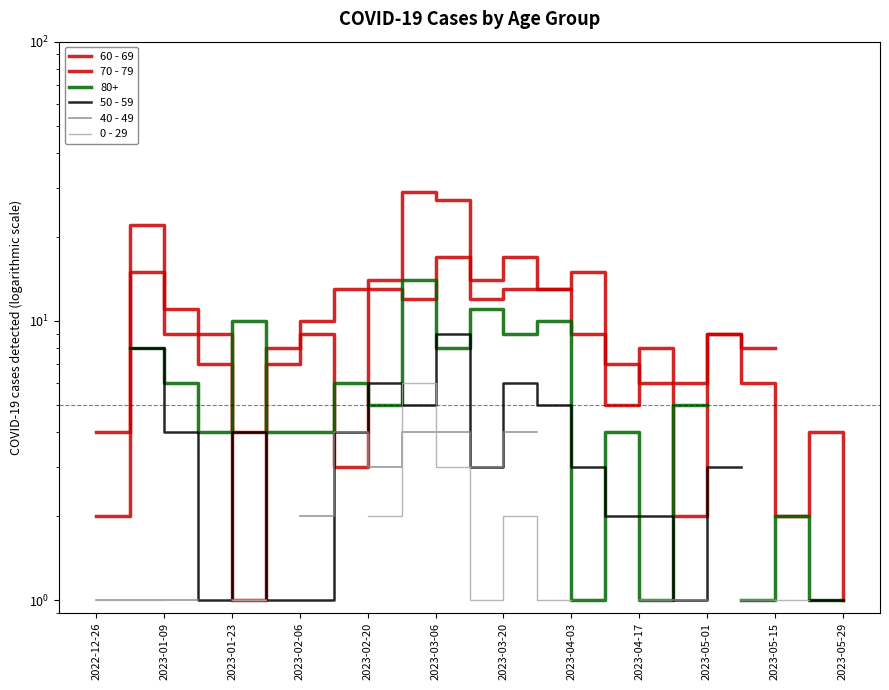

How many intersections are there between 70 - 79 and 60 - 69?

6